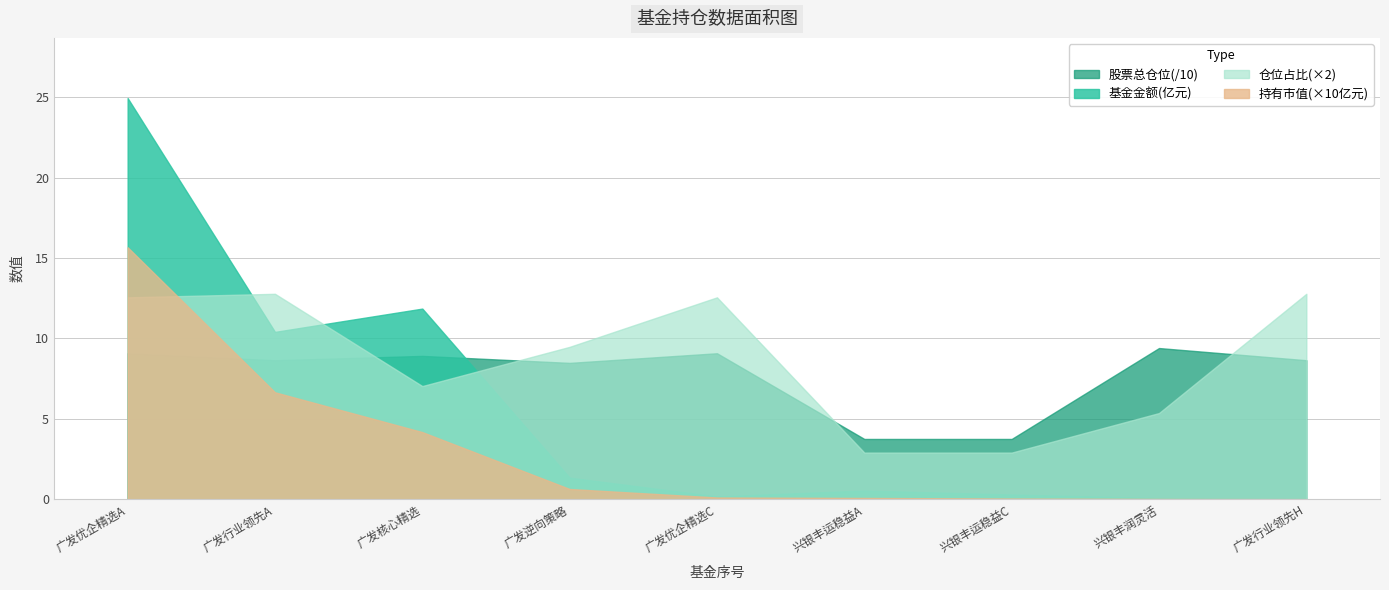

What is the difference between the 仓位占比 values at 0 and 2?

2.8